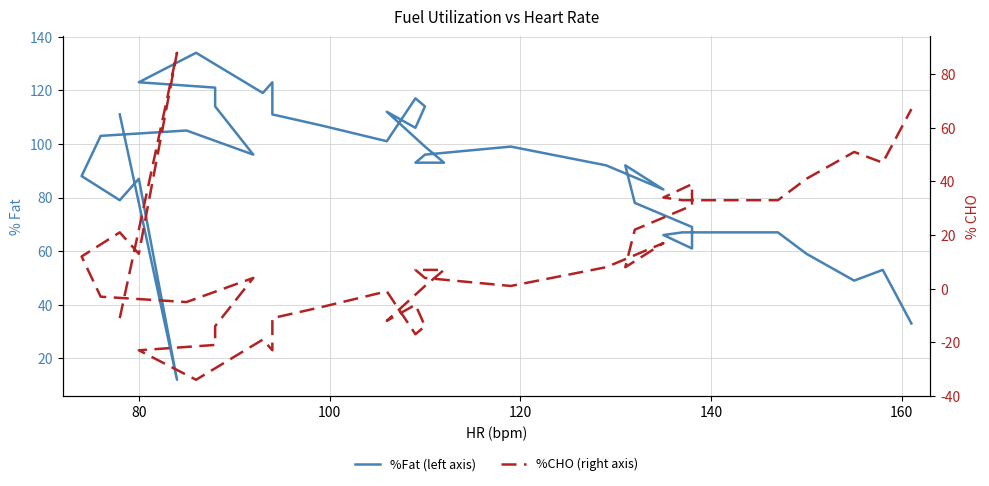

Does the chart display data point markers on the line(s)?

No